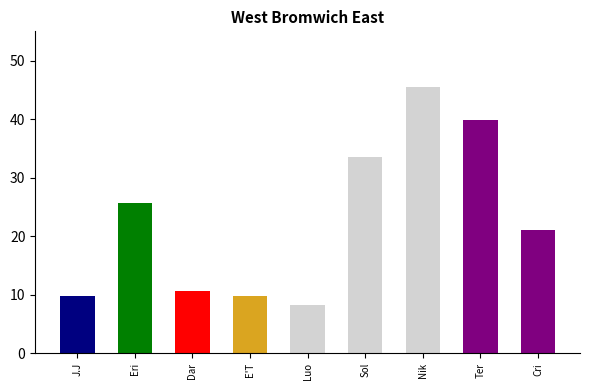

Is it true that the value at Cri is 31.6?

False